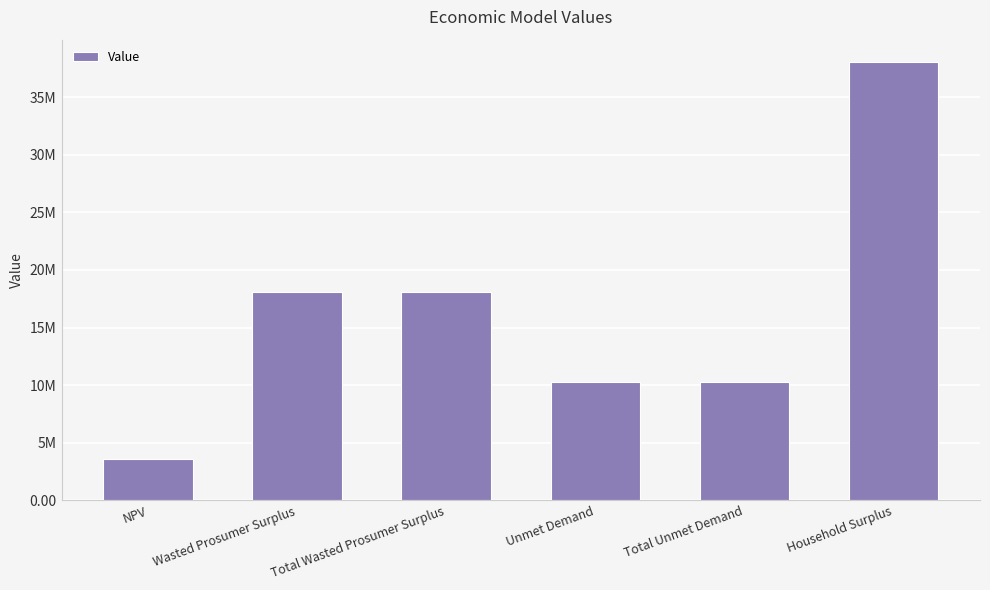

True or false: the data shows 10295878.8 at Unmet Demand.

True